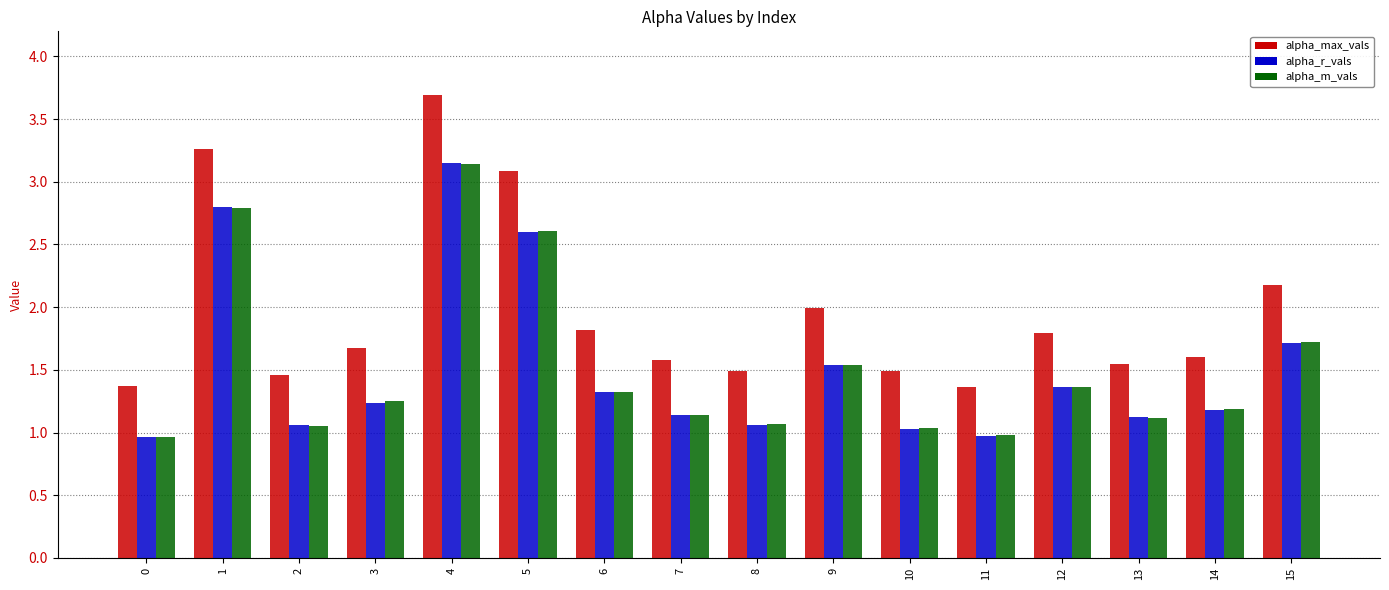

Is the value of alpha_max_vals at 10 greater than the value of alpha_m_vals at 11?

Yes